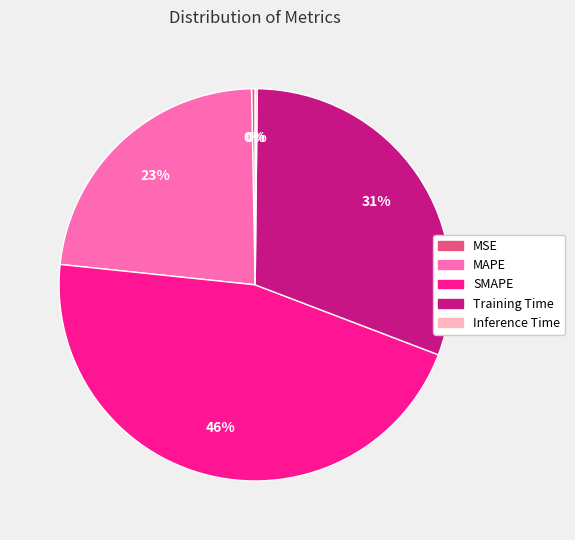

The MAPE slice represents 28% of the pie. True or false?

False